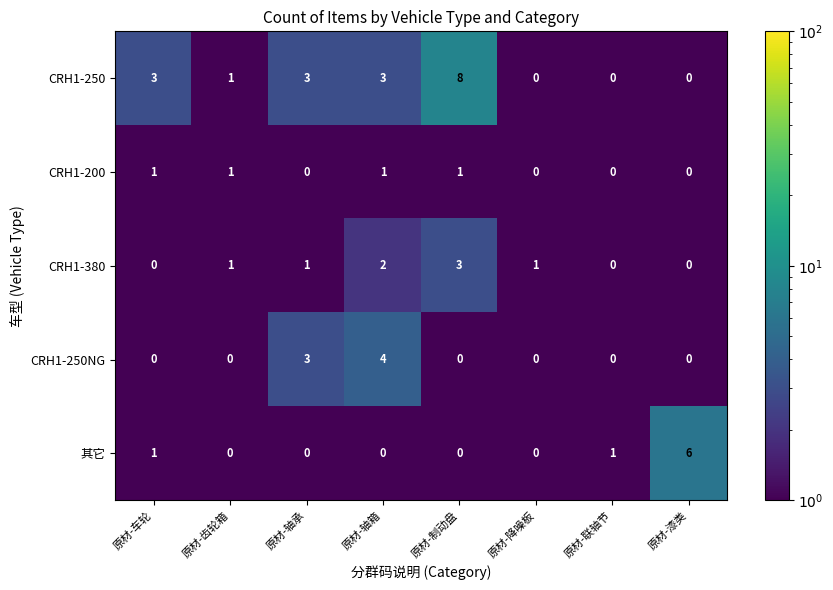

Which label corresponds to the largest value in the chart?

原材-制动盘